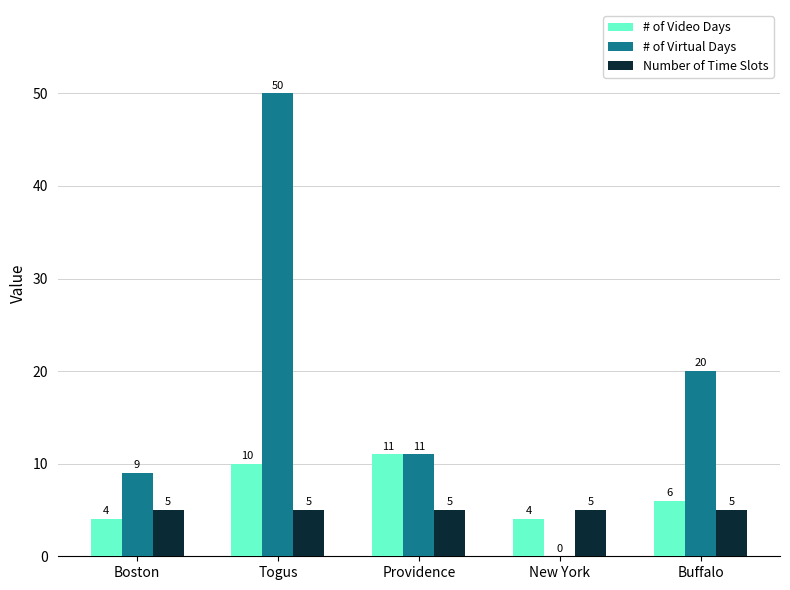

What is the spread (max minus min) of values at Togus?

45